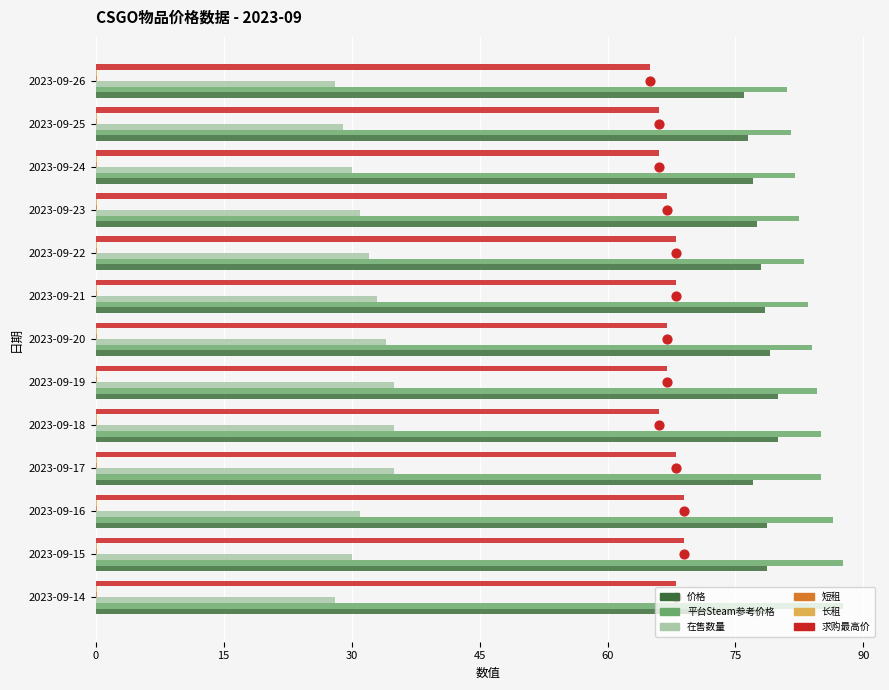

Which series has the widest spread of Y values?

在售数量